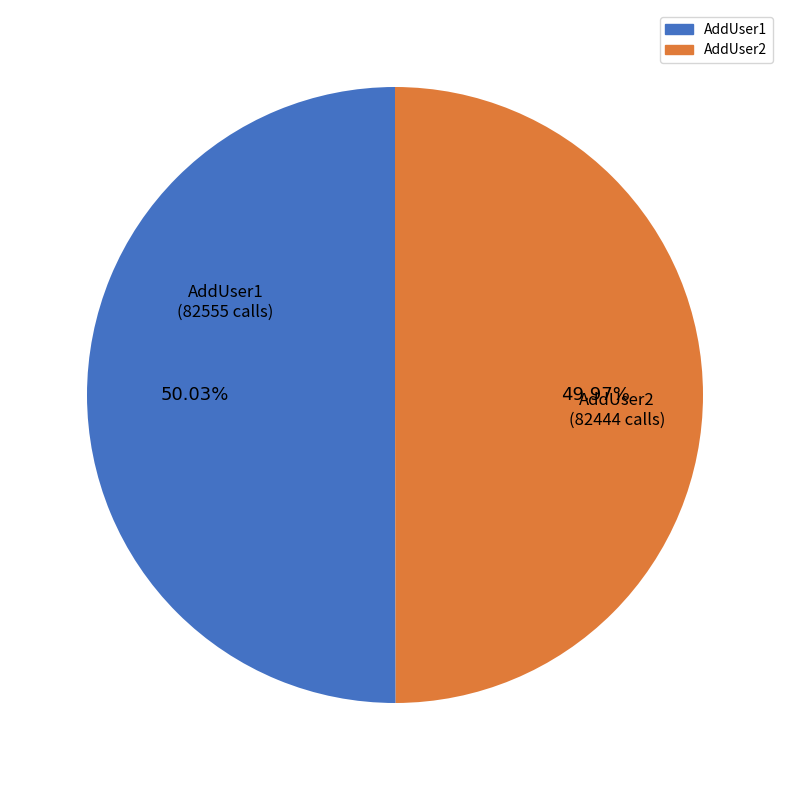

How many slices are in this pie chart?

2